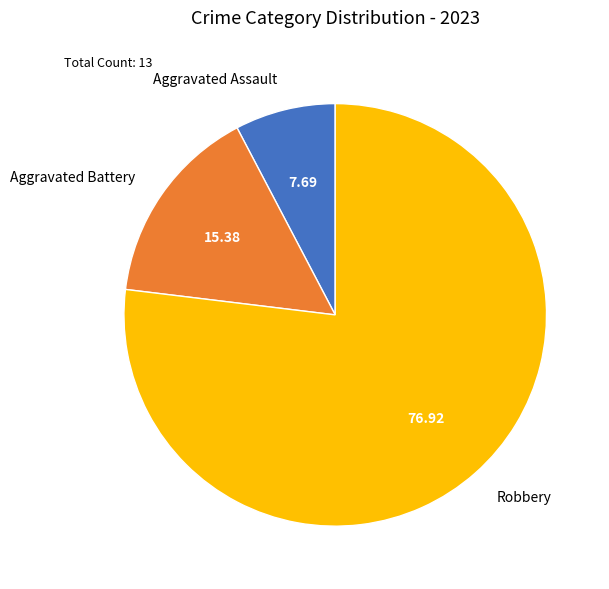

Between Robbery and Aggravated Assault, which is larger?

Robbery